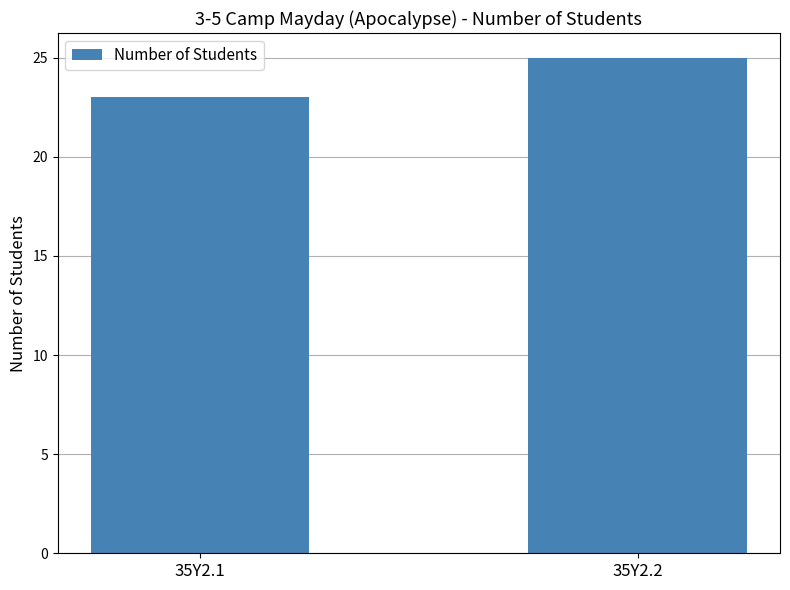

Which has a higher value, 35Y2.2 or 35Y2.1?

35Y2.2